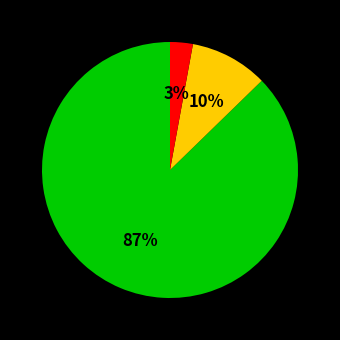

How many slices are in this pie chart?

3